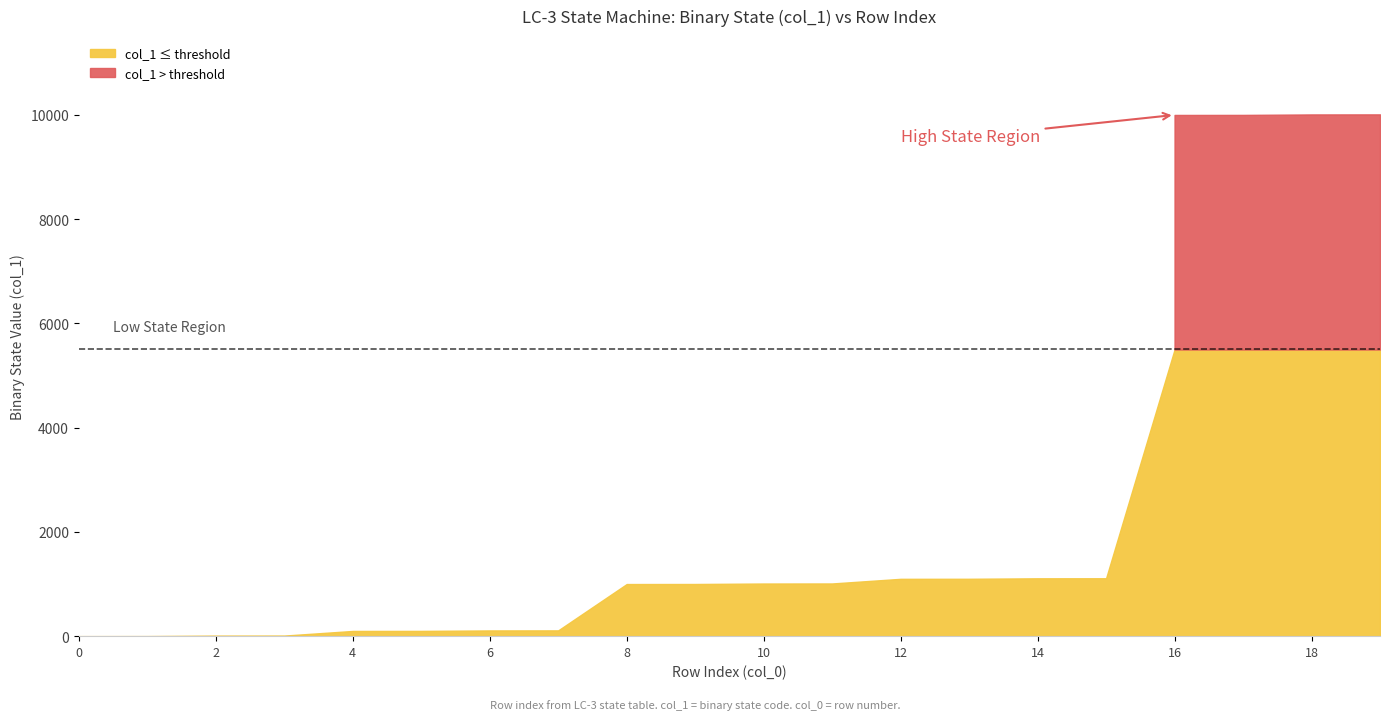

True or false: col_0 (row index) and col_1 (decimal) cross at least once.

False